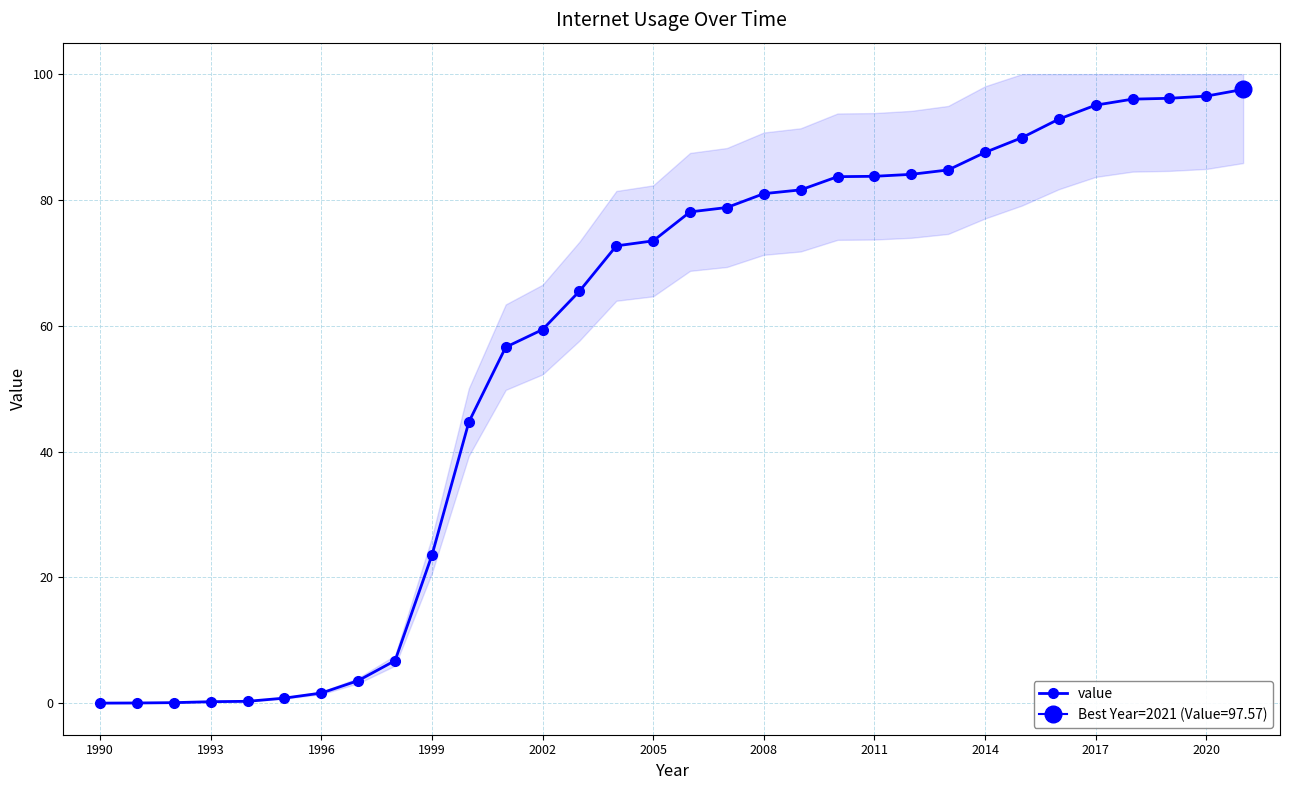

True or false: the data has more than 2 interior local peaks.

False